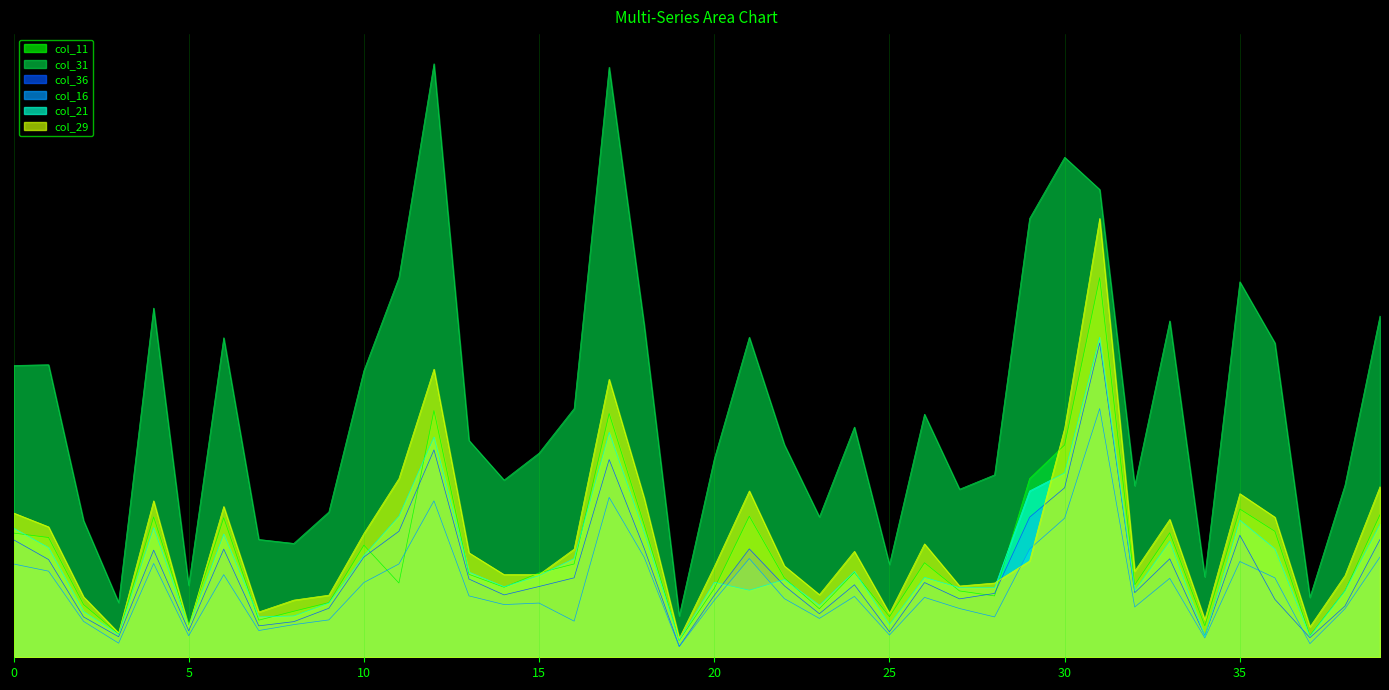

What is the total value across all series at 26?

2689